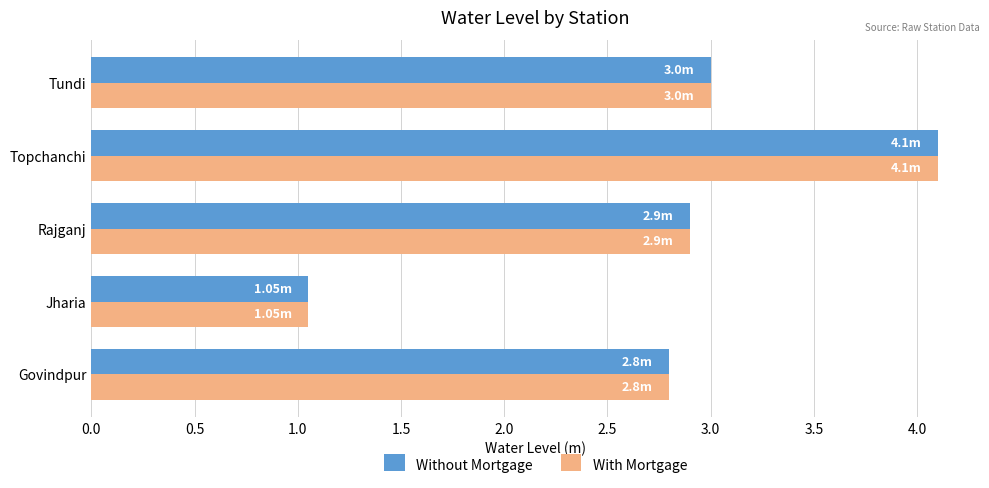

What is the sum of the With Mortgage values at Topchanchi and Govindpur?

6.9